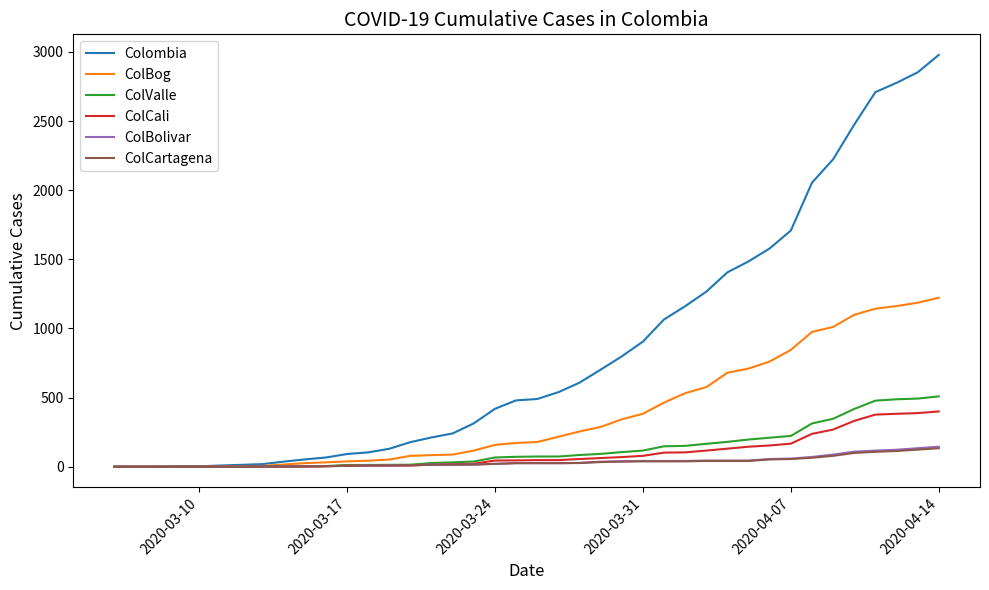

Which series has the widest spread of values?

Colombia